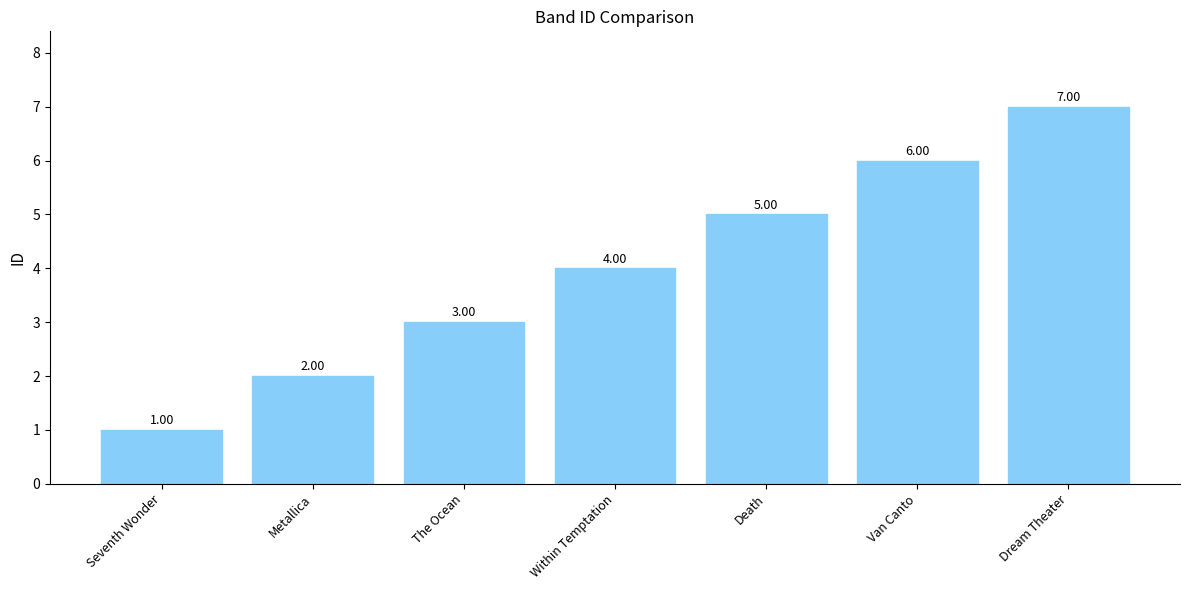

What is the sum of all values?

28